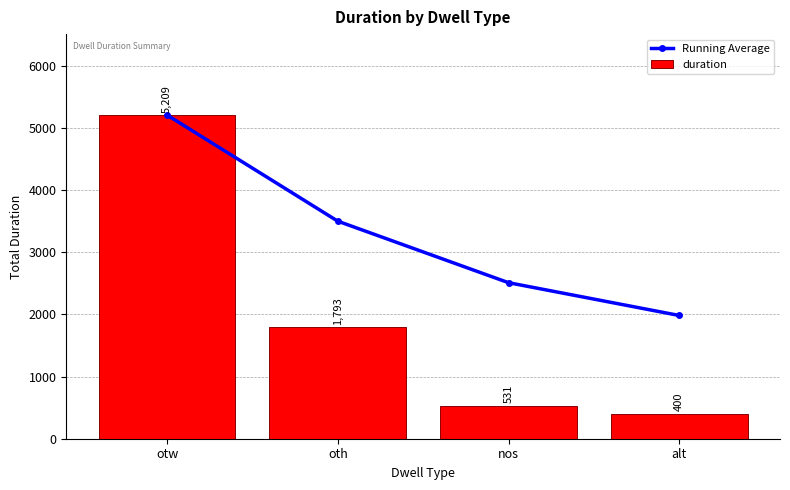

Rank the categories by duration value from lowest to highest.

alt, nos, oth, otw